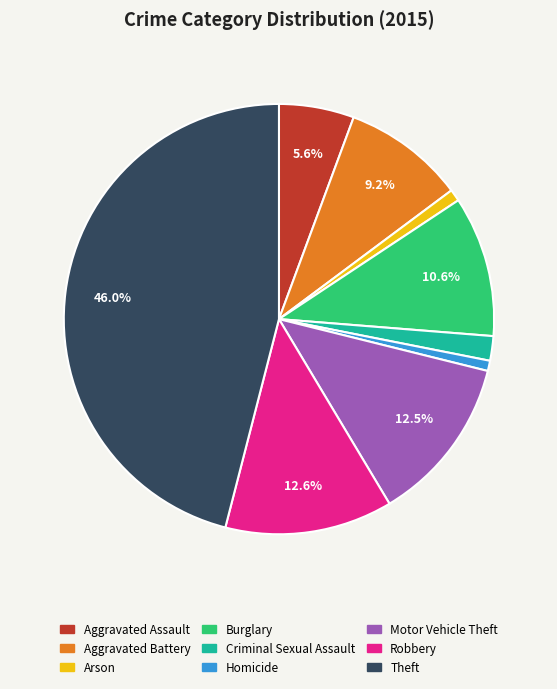

Is Criminal Sexual Assault the majority of the pie?

No